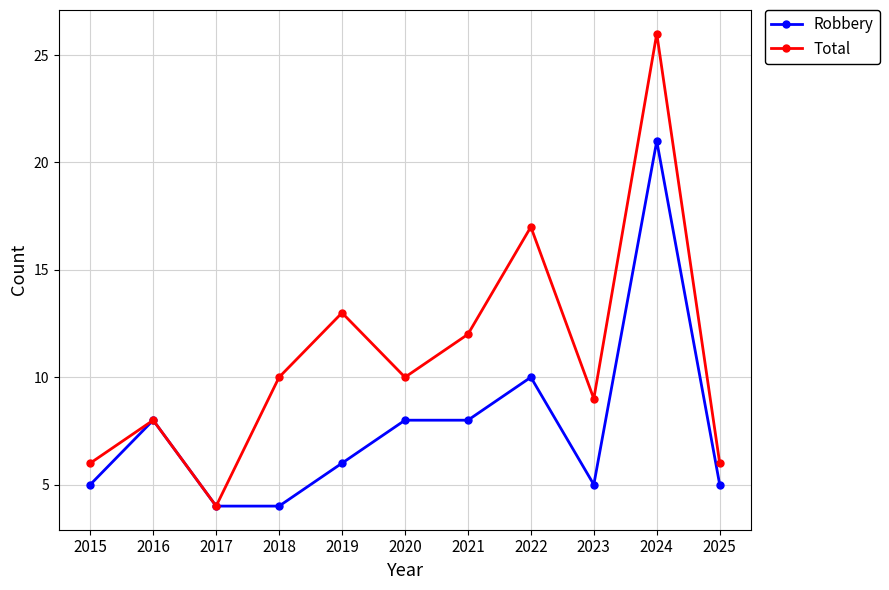

Read the Total value at 2020, to the nearest 5.

10